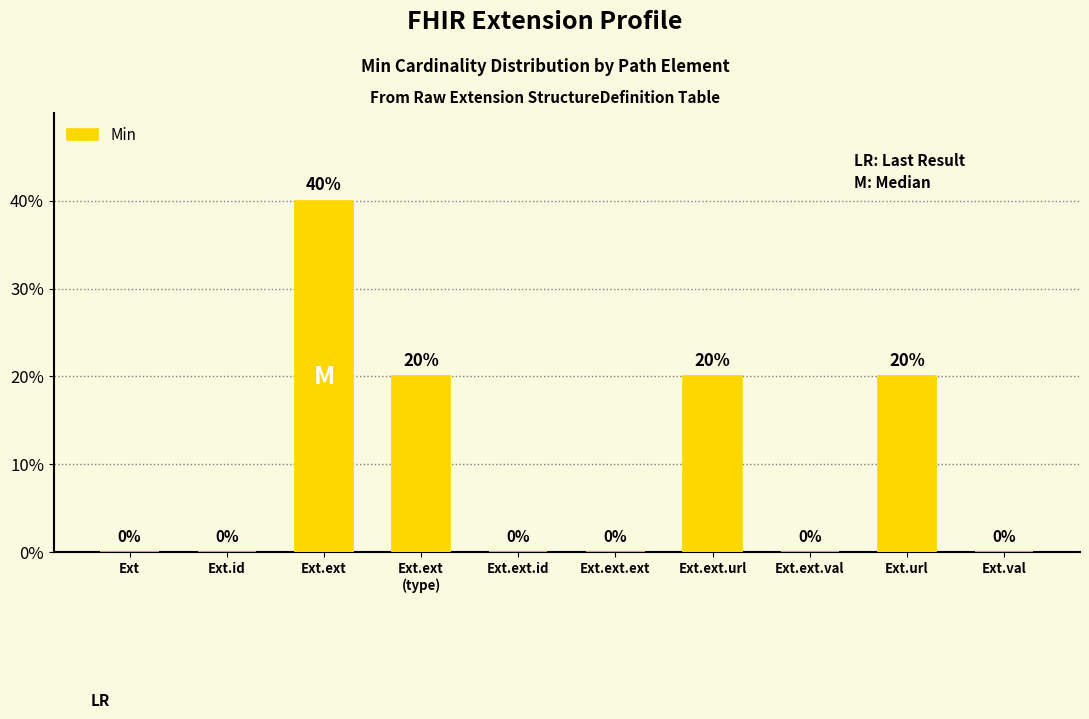

What is the label of the 6th bar from the left?

Ext.ext.ext